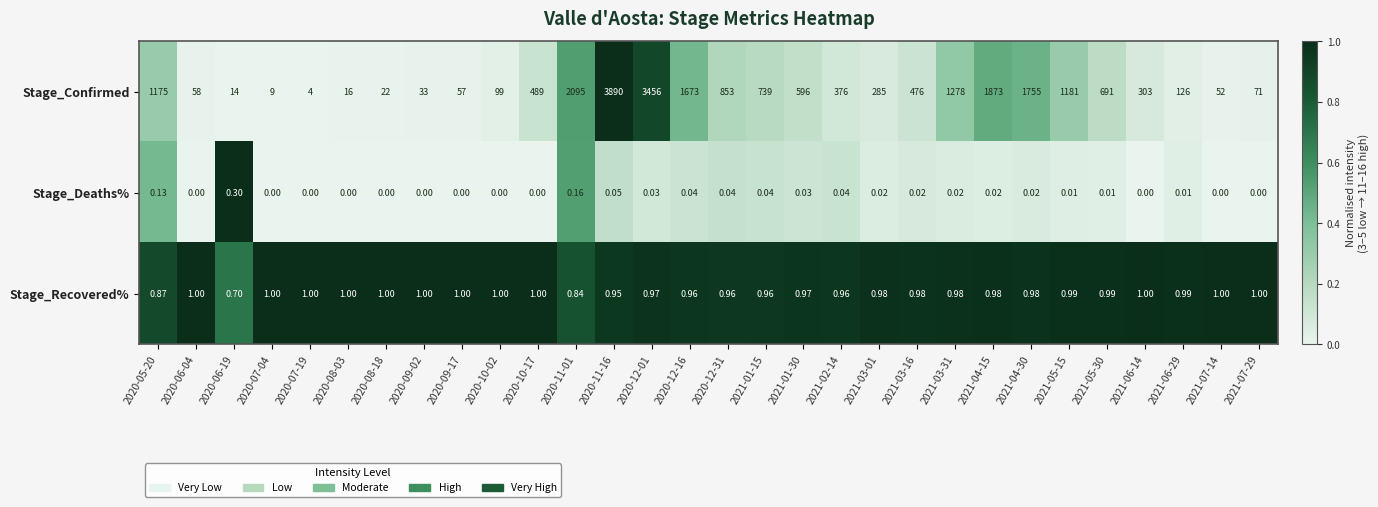

At 2021-03-16, list the series in order from largest to smallest.

Stage_Confirmed, Stage_Recovered%, Stage_Deaths%